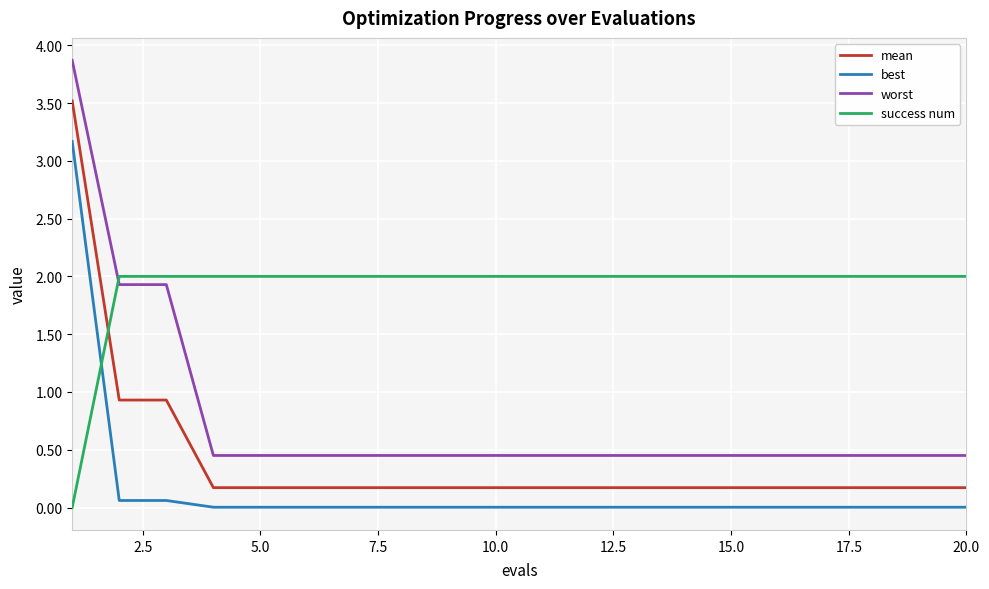

What is the maximum value shown in the chart?

3.9